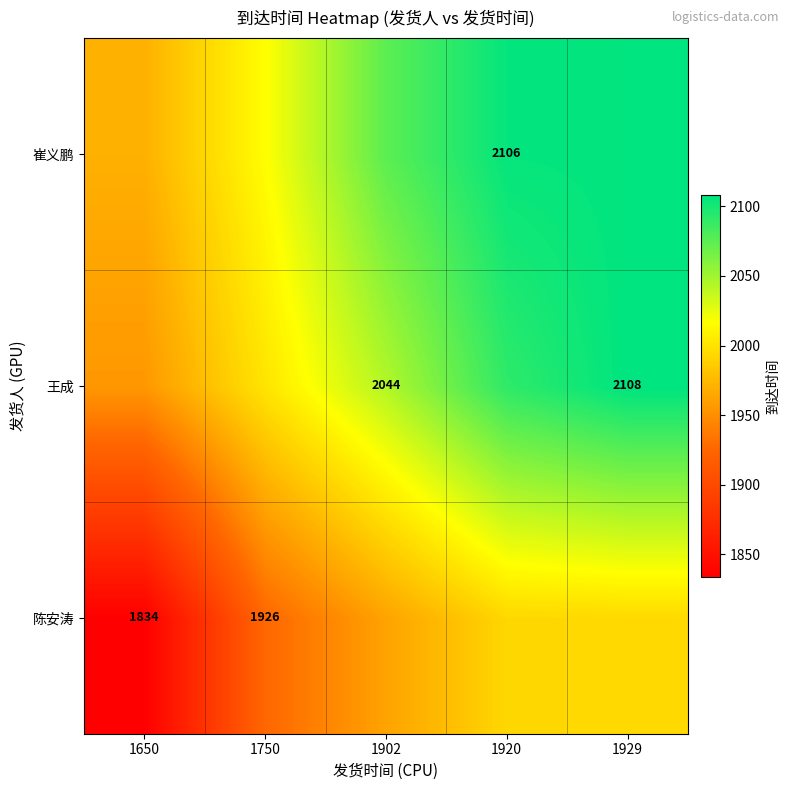

At which category is the sum across all series the highest?

1929